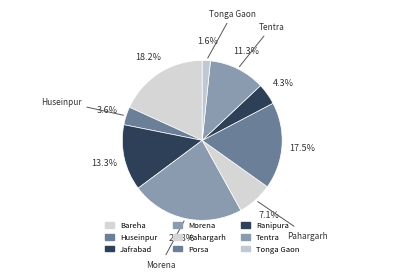

What portion of the pie excludes Bareha?

81.8%